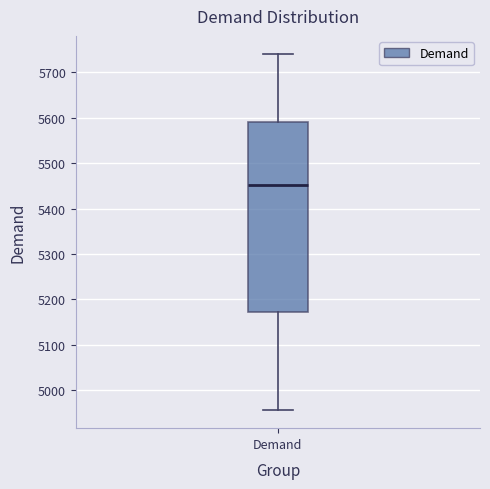

Read this box plot against the y-axis: the position of the median line, the range covered by the box, and the ends of both whiskers. The values are not printed on the chart, so give them approximately, as read against the axis.

median 5450, box 5170 to 5590, whiskers 4960 to 5740